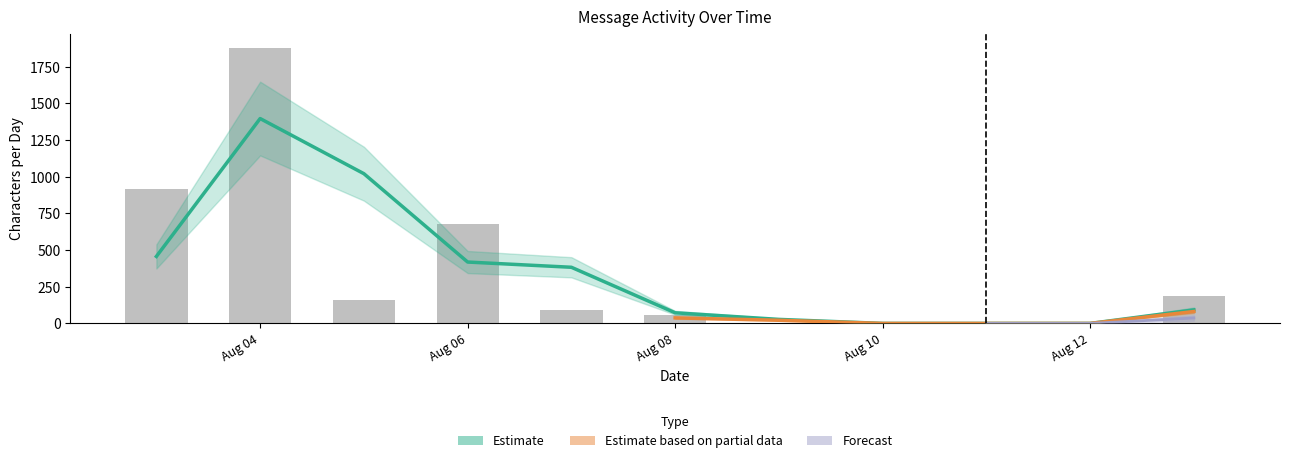

What is the change in value from 2017-08-03 to 2017-08-10?

-913.4